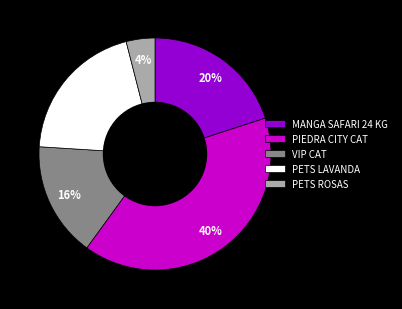

Between PETS ROSAS and PIEDRA CITY CAT, which is larger?

PIEDRA CITY CAT